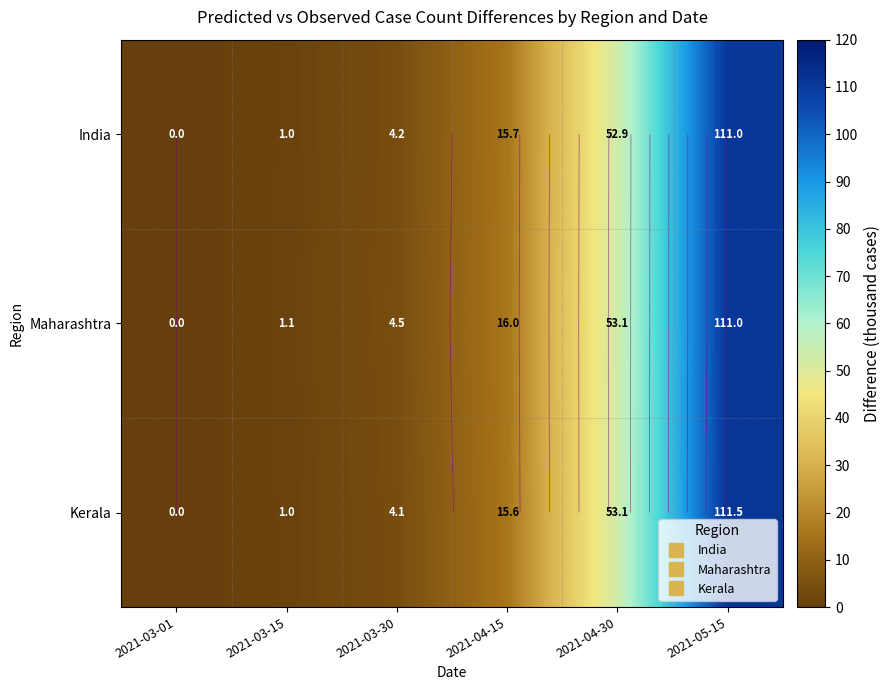

Is the value of Kerala at 2021-03-15 greater than the value of India at 2021-03-01?

Yes